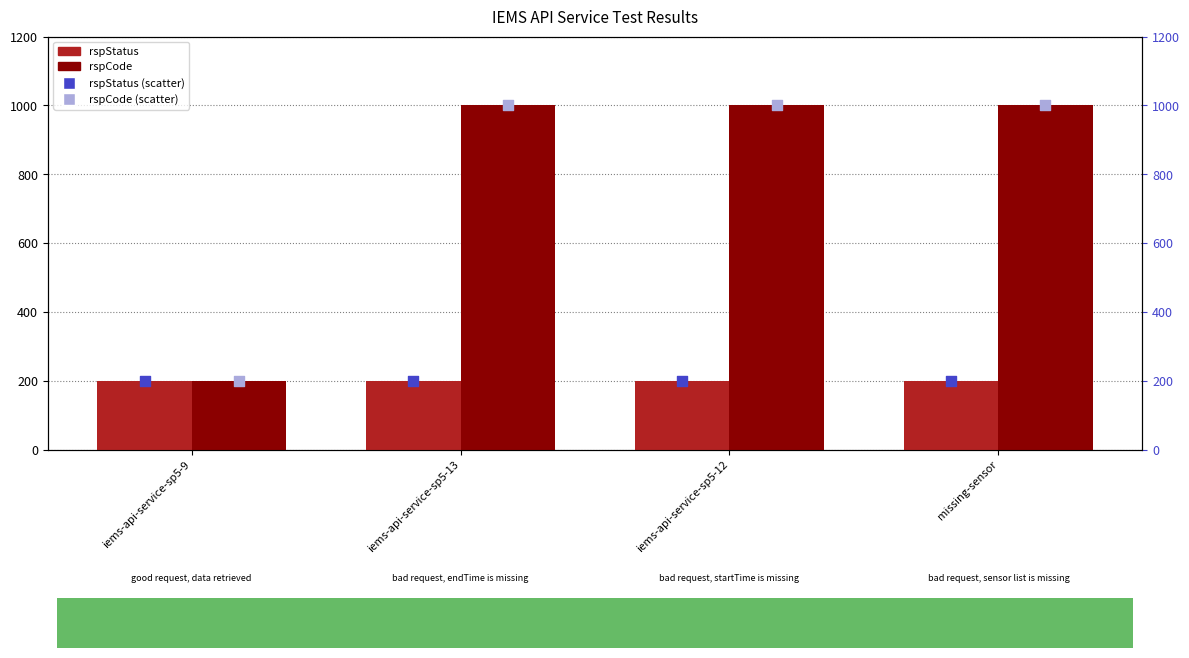

Which series has the largest total across all categories?

rspCode